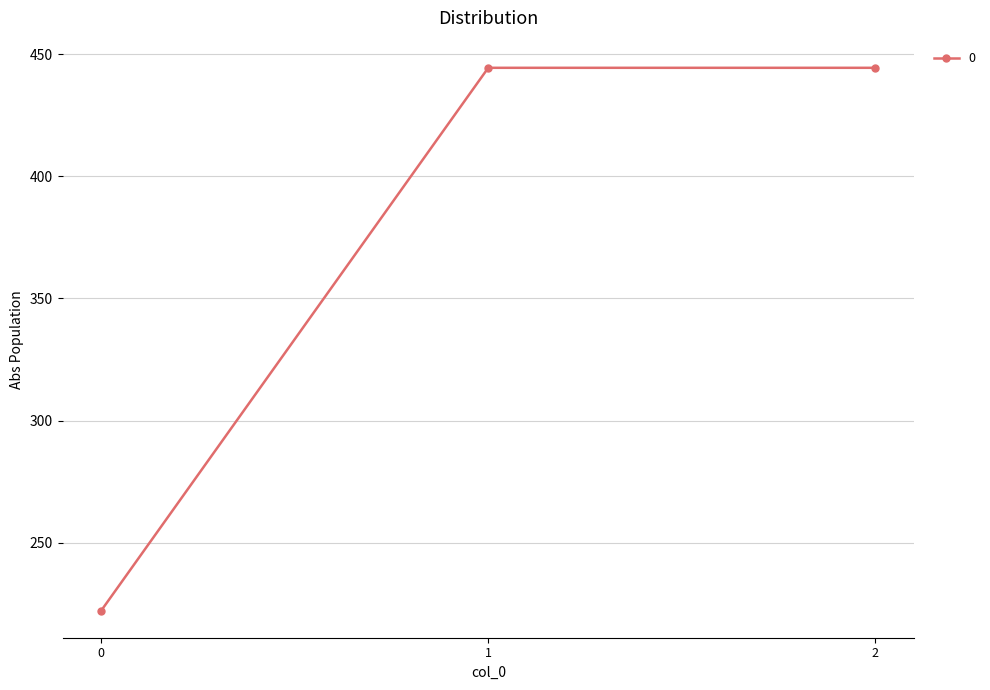

How many values are below 444?

1